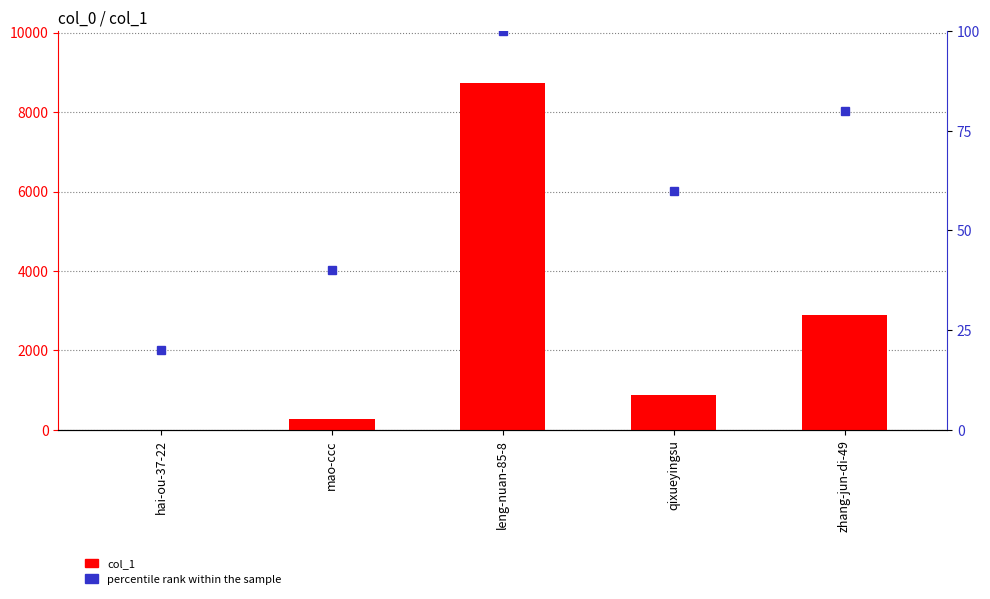

Reading right to left, extract all data points from this chart.

col_1: 2892	875	8732	281	5
percentile rank within the sample: 80	60	100	40	20